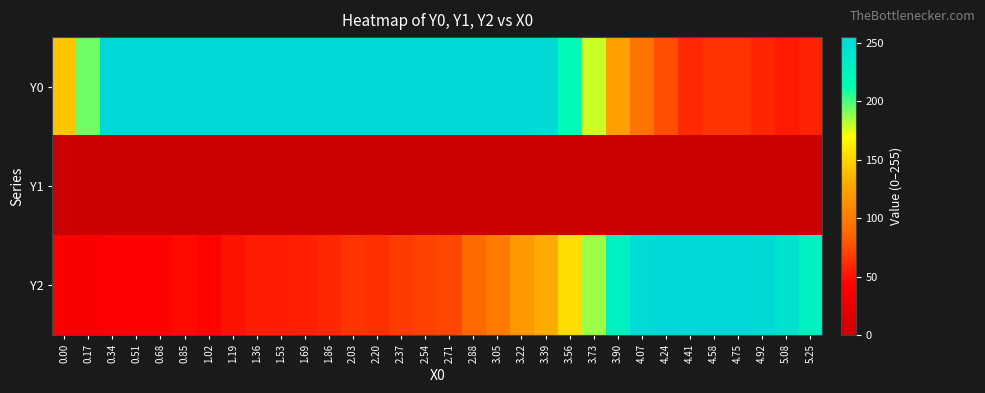

At how many categories does at least one series exceed 207?

29